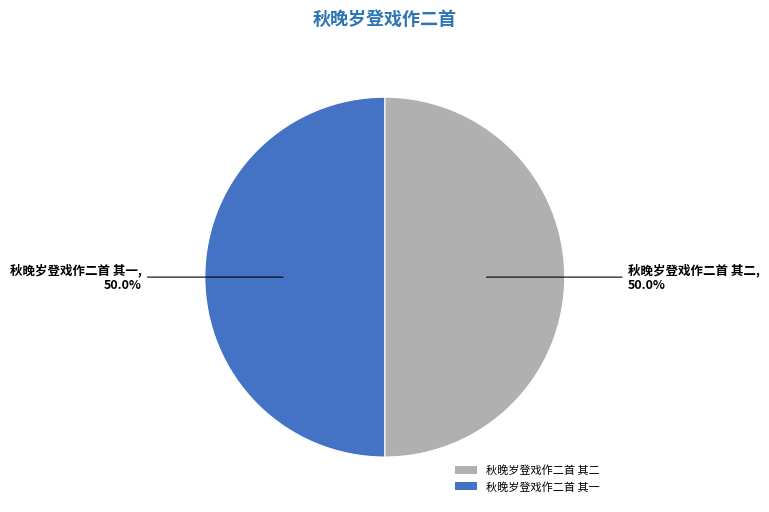

What percentage is NOT represented by 秋晚岁登戏作二首 其一?

50.0%